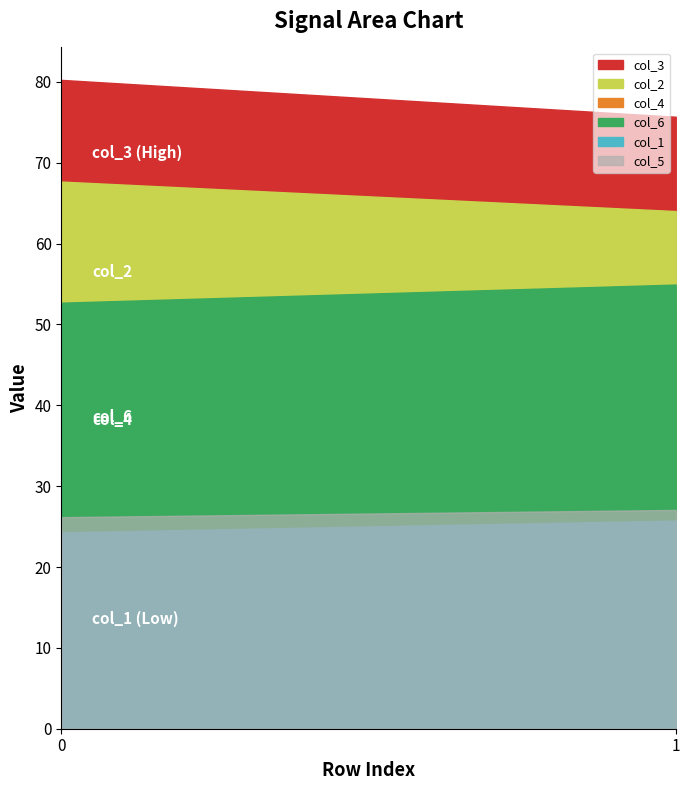

Reading right to left, transcribe all the data shown in this chart.

col_1: 25.7	24.3
col_2: 64.0	67.7
col_3: 75.7	80.2
col_4: 51.7	49.0
col_5: 27.1	26.2
col_6: 54.9	52.7